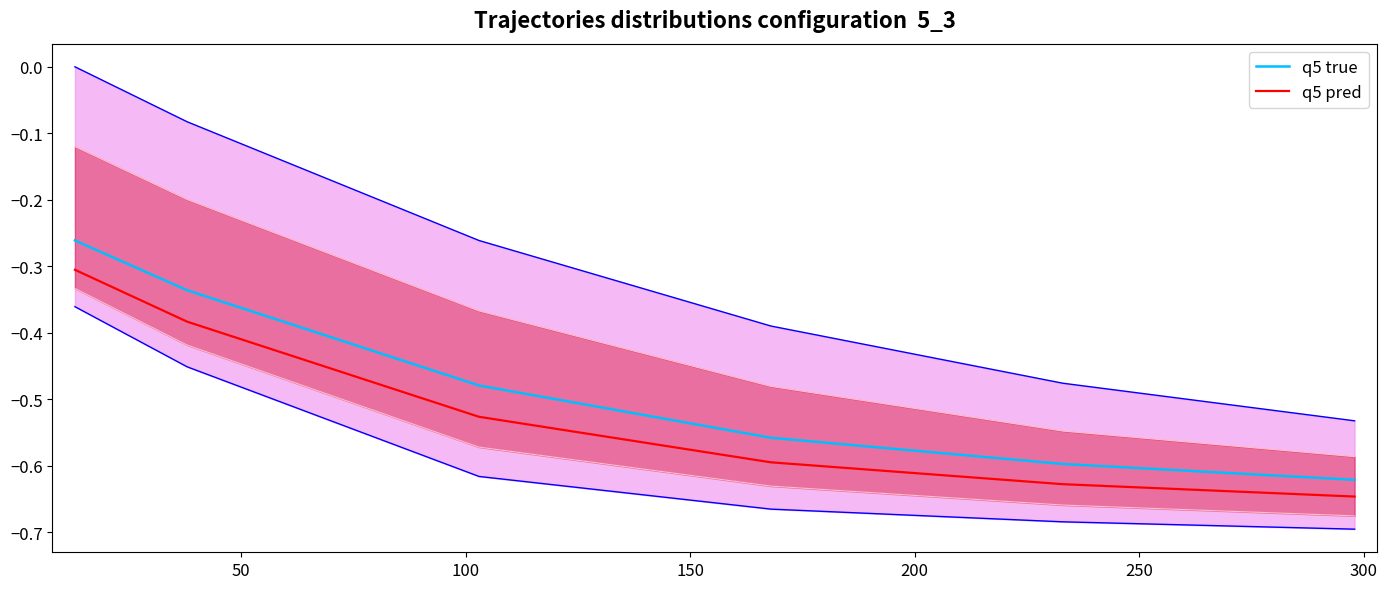

Reading right to left, list all the values displayed in this chart.

q5 true: -0.6	-0.6	-0.6	-0.5	-0.3	-0.3
q5 pred: -0.6	-0.6	-0.6	-0.5	-0.4	-0.3